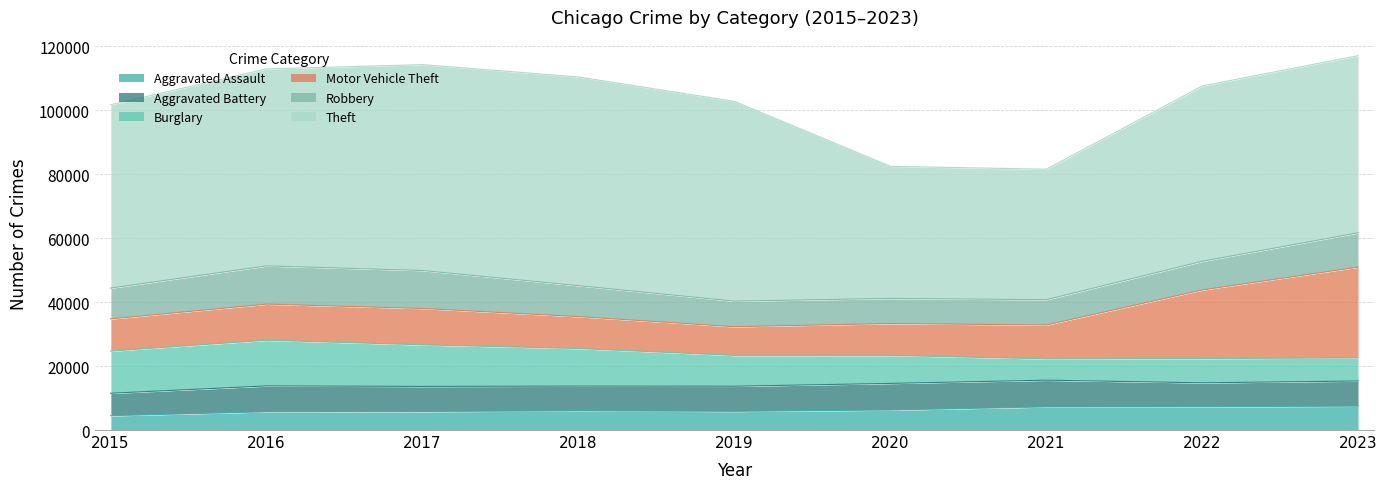

How many data points does each series have?

9